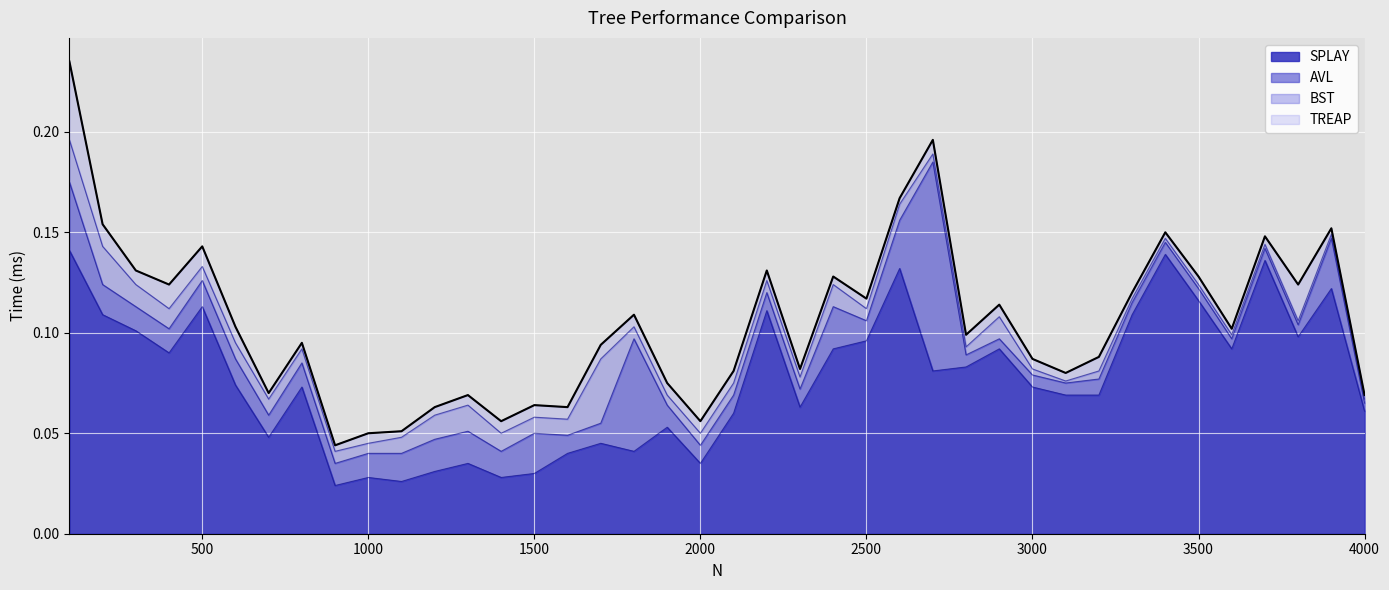

Read the SPLAY value at 3500.

0.1